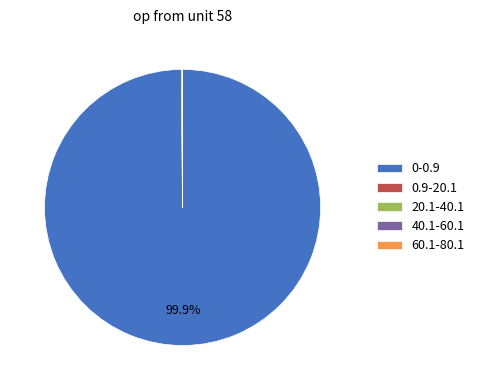

Which category has the biggest portion of the pie?

0-0.9